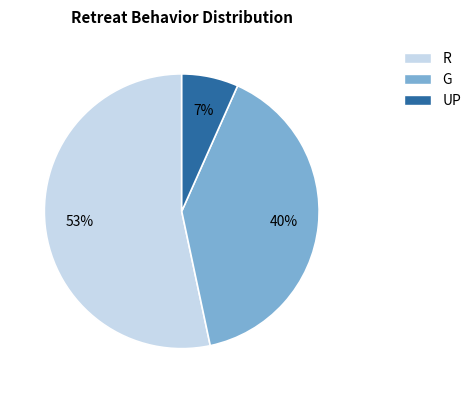

Which has a higher value, G or R?

R